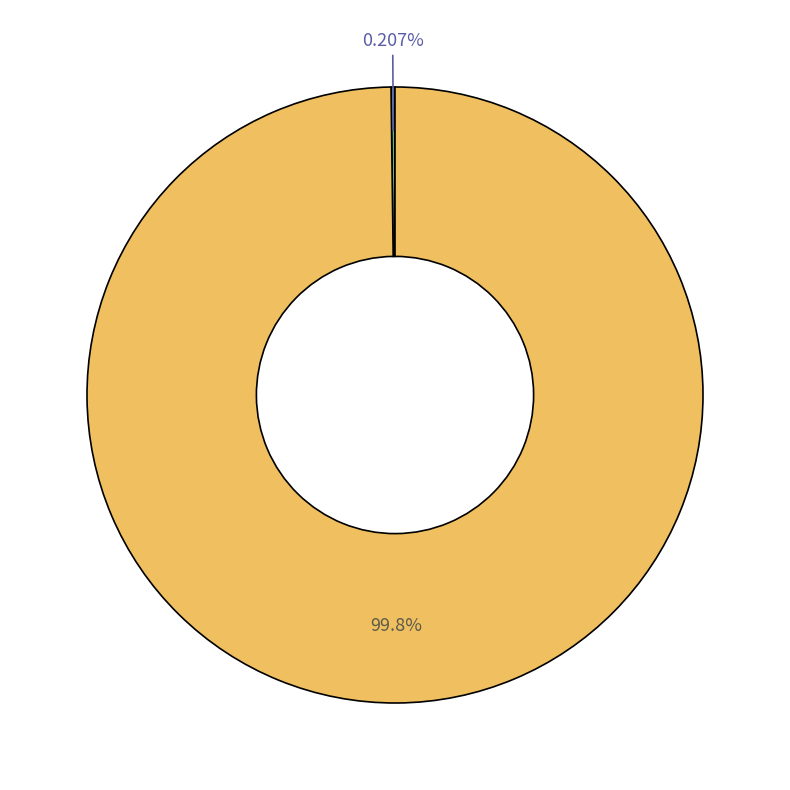

Does any single category account for the majority?

Yes